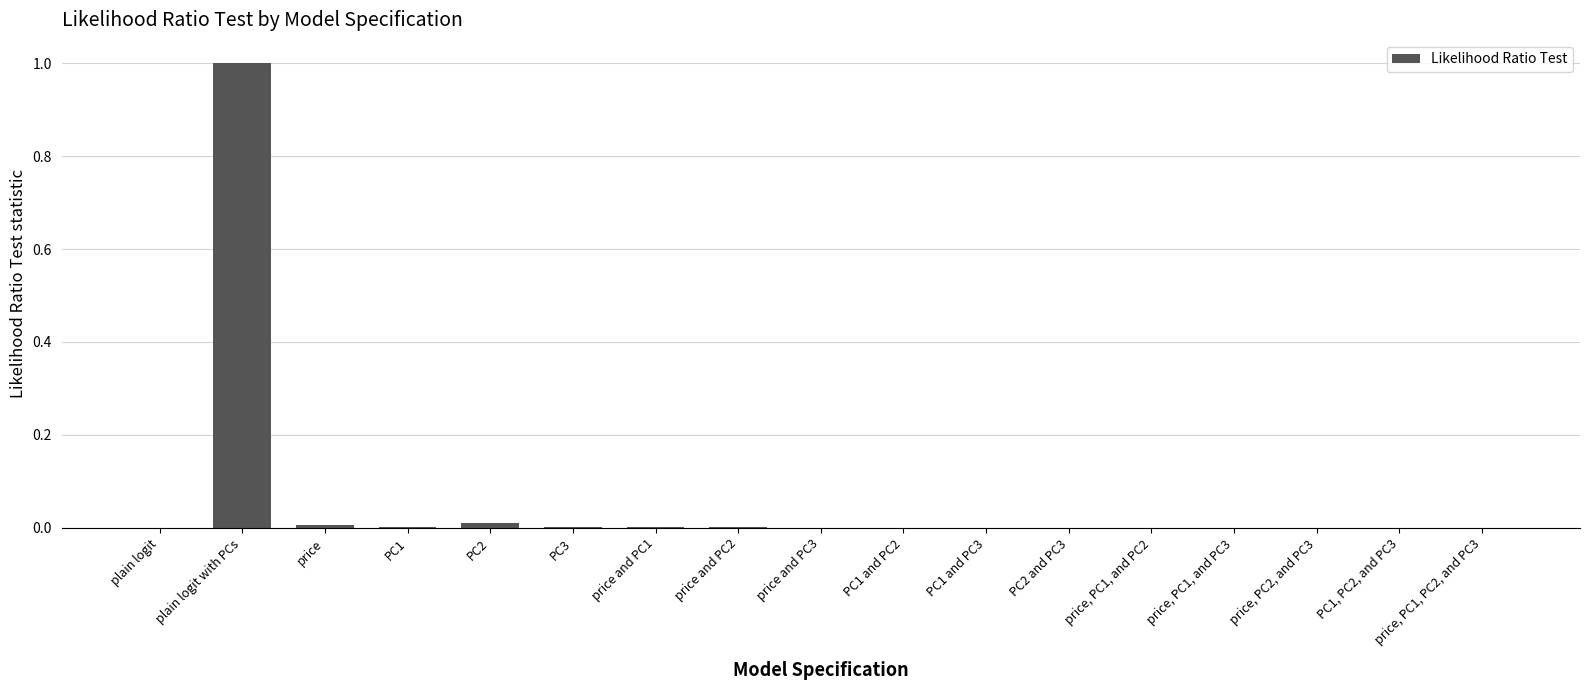

How many series are shown in this chart?

1